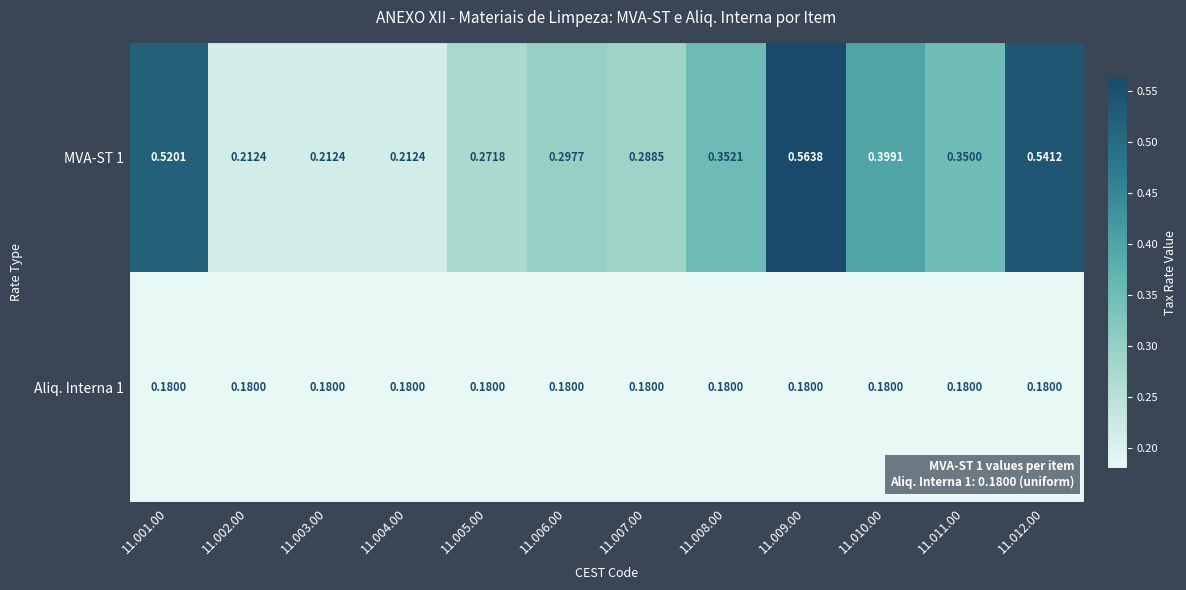

Is the value of MVA-ST 1 at 11.001.00 greater than the value of Aliq. Interna 1 at 11.001.00?

Yes